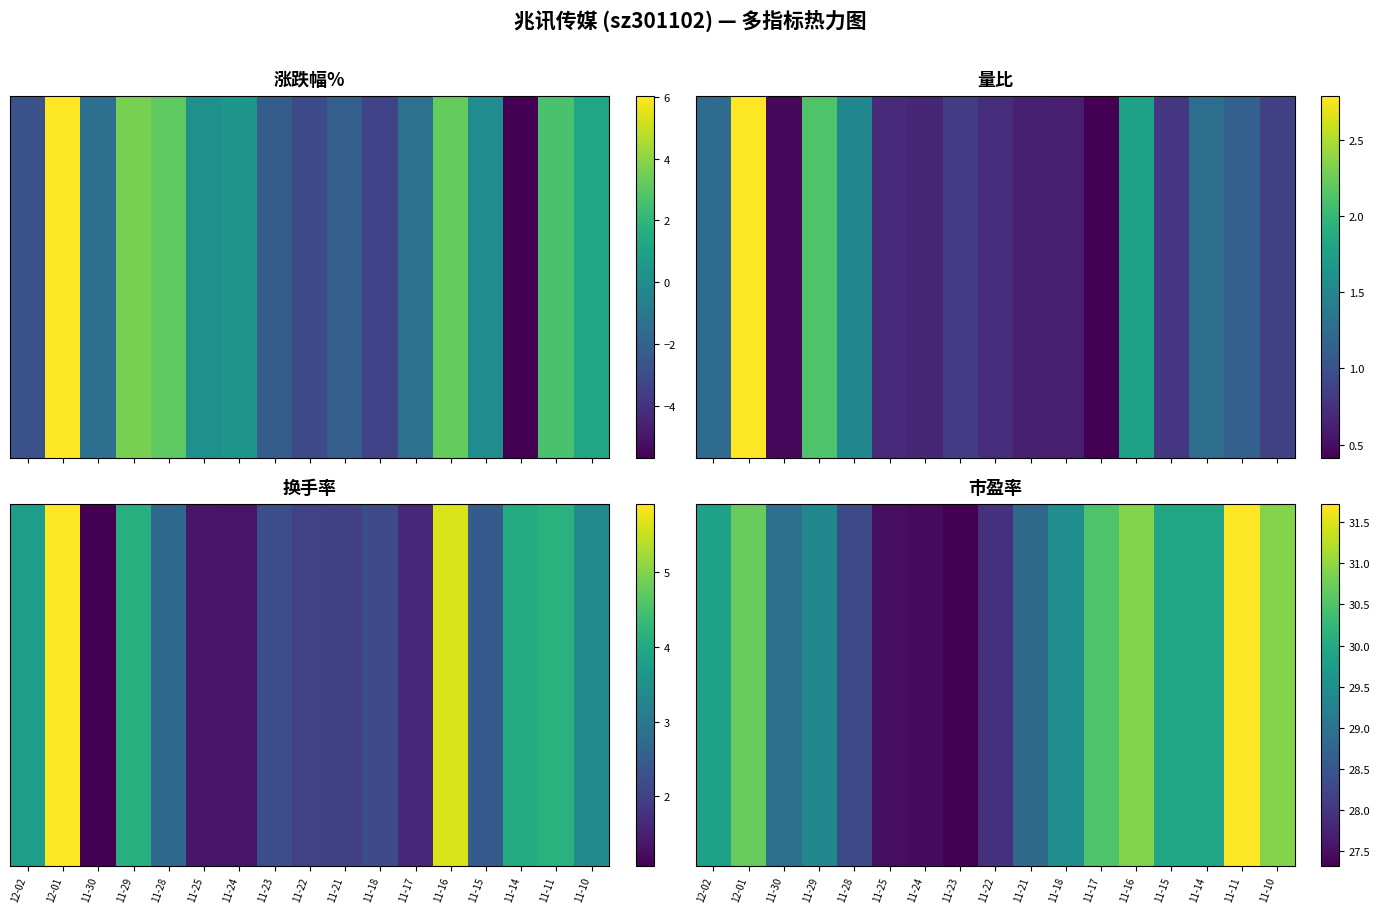

Is it true that the value at 11-24 is 6.8?

False